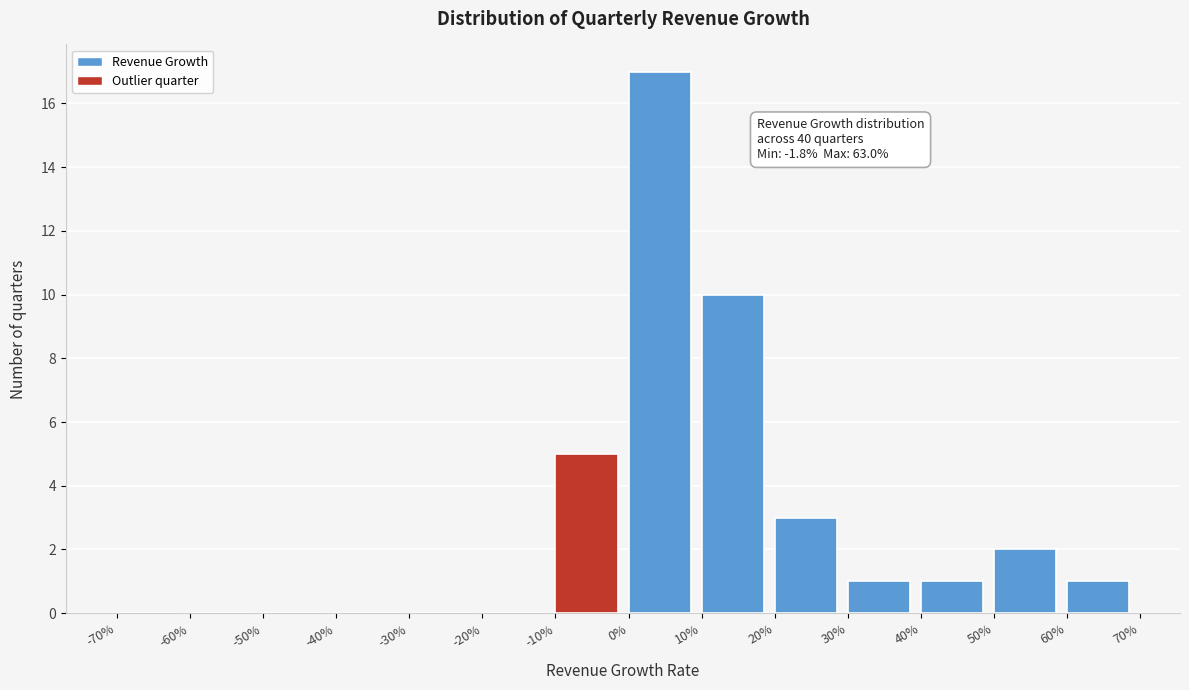

Reading left to right, extract all data points from this chart.

-70%=0	-60%=0	-50%=0	-40%=0	-30%=0	-20%=0	-10%=5	0%=17	10%=10	20%=3	30%=1	40%=1	50%=2	60%=1